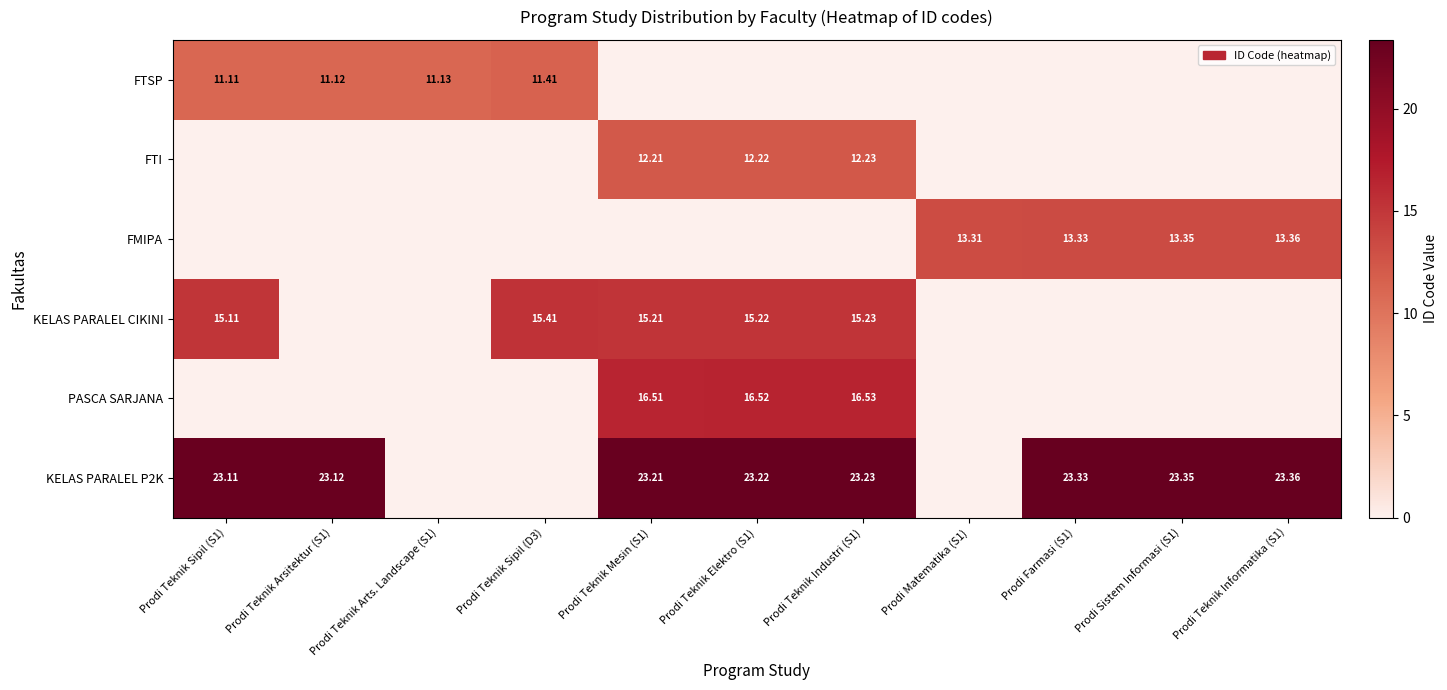

How many positive values does the FTSP series have?

4